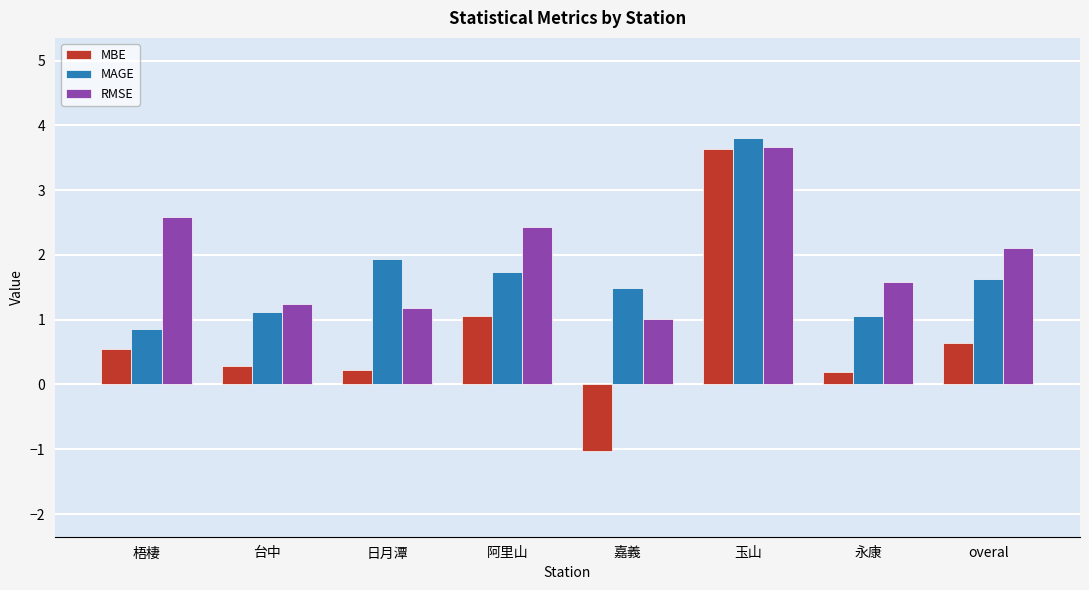

What is the spread (max minus min) of values at 永康?

1.4